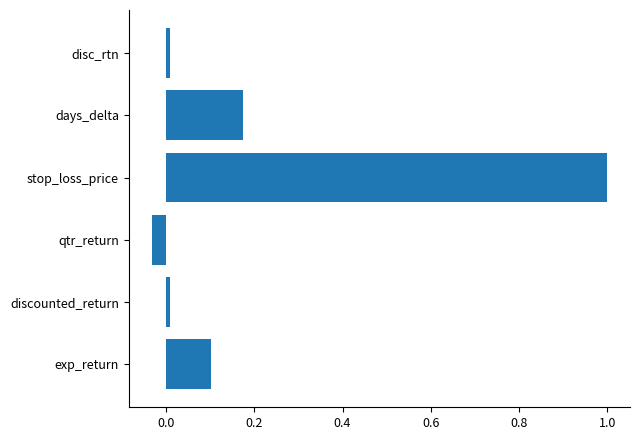

What is the difference between the maximum and minimum values?

1.0